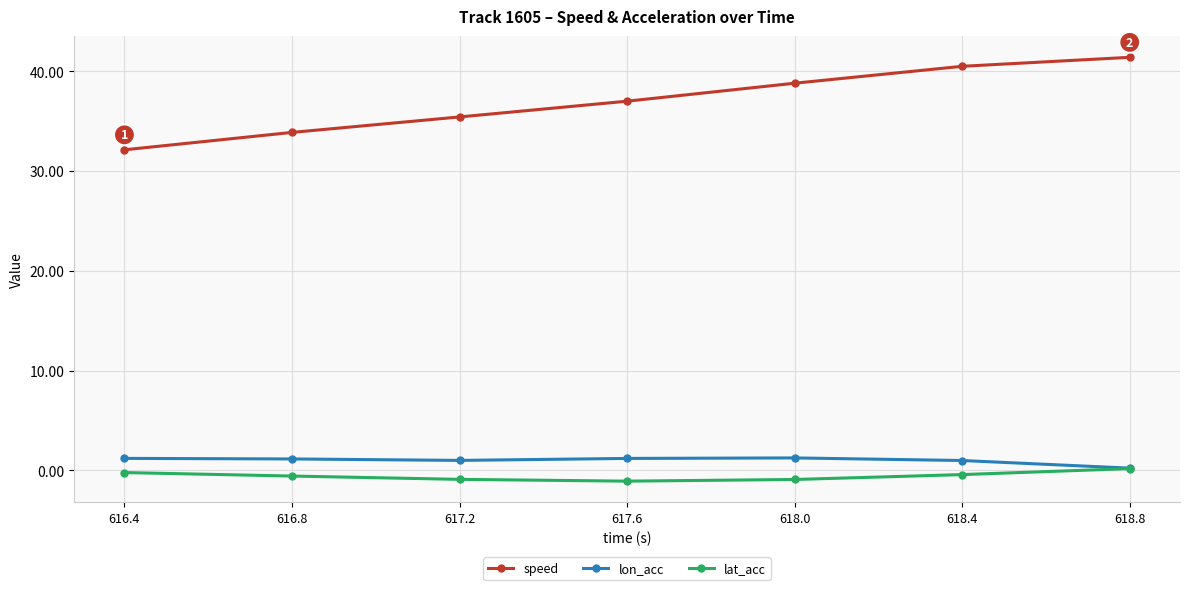

What is the value of the lon_acc point at the 7th from the left?

0.2